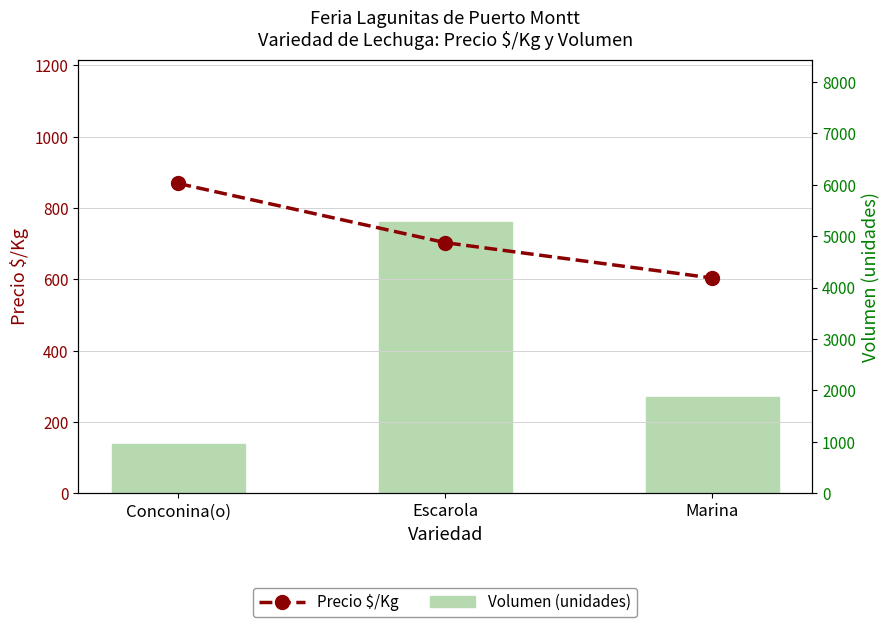

Reading left to right, extract all data points from this chart.

Precio $/Kg: 869	703	604
Volumen (unidades): 955	5270	1880